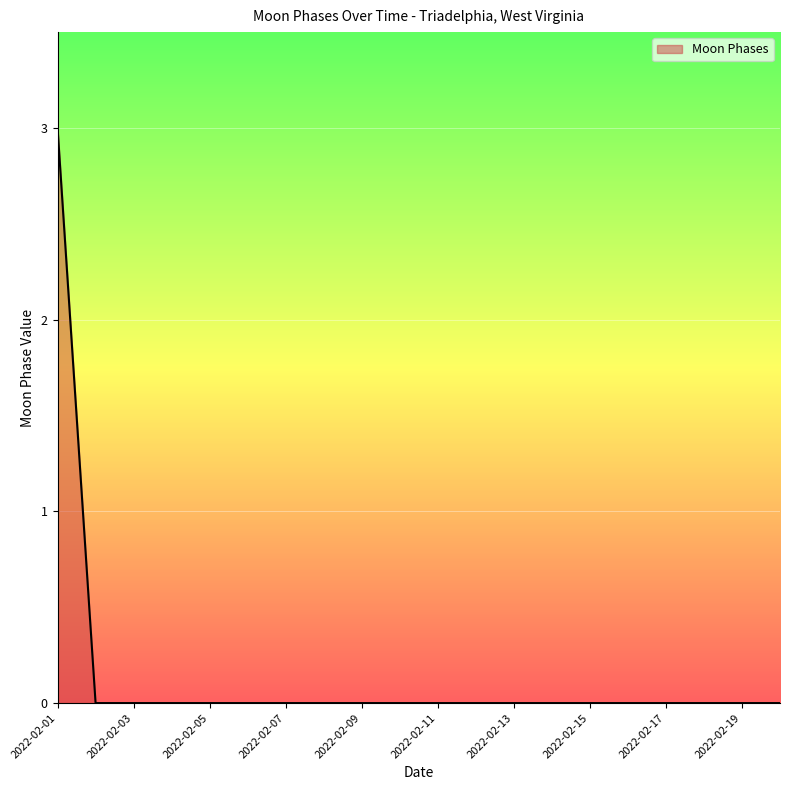

Does the chart display data point markers on the line(s)?

No